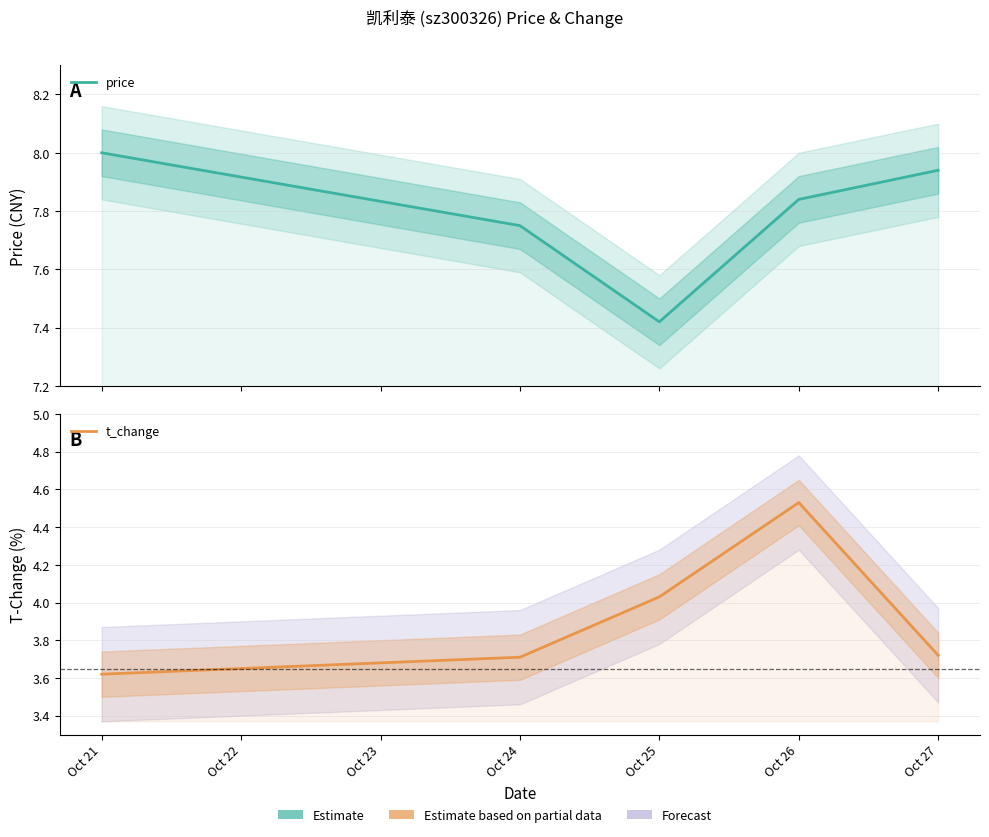

What is the total value across all series at Oct 25?

11.4